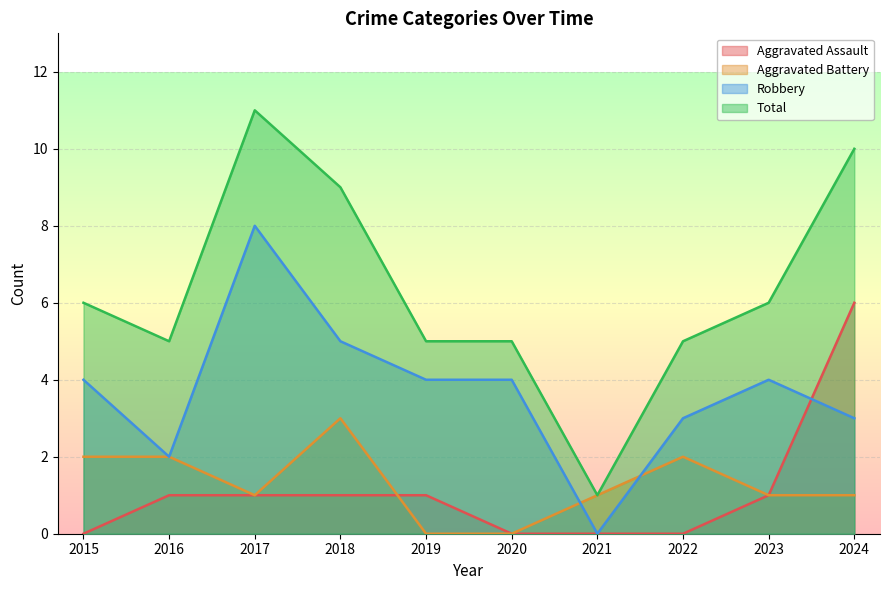

Count the number of categories in the chart.

10